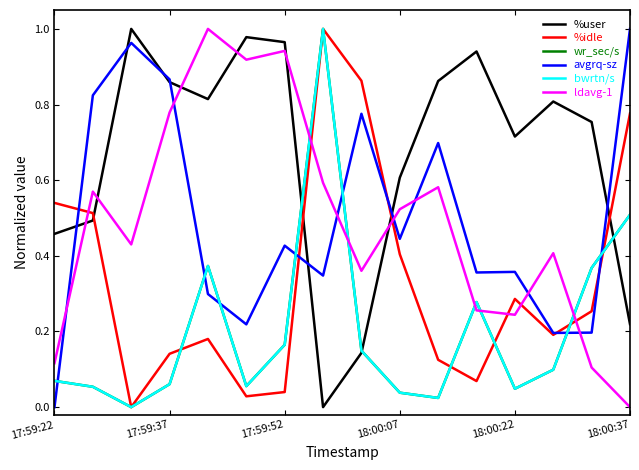

Does the chart display data point markers on the line(s)?

No